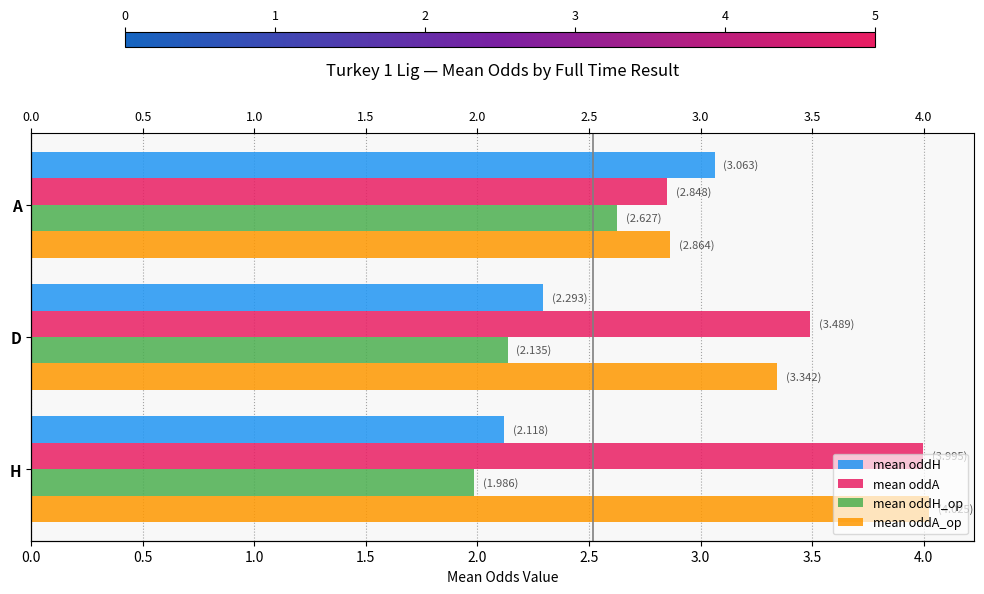

What is the smallest value displayed?

2.0